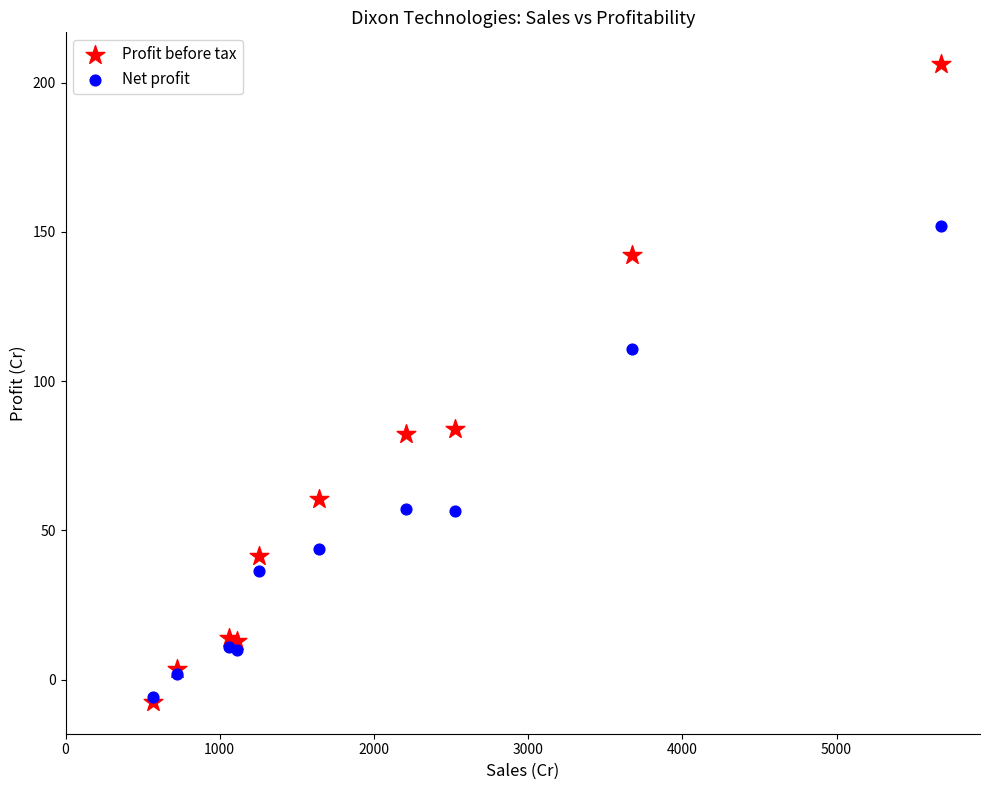

Across all series, what Y value is closest to 99?

110.6